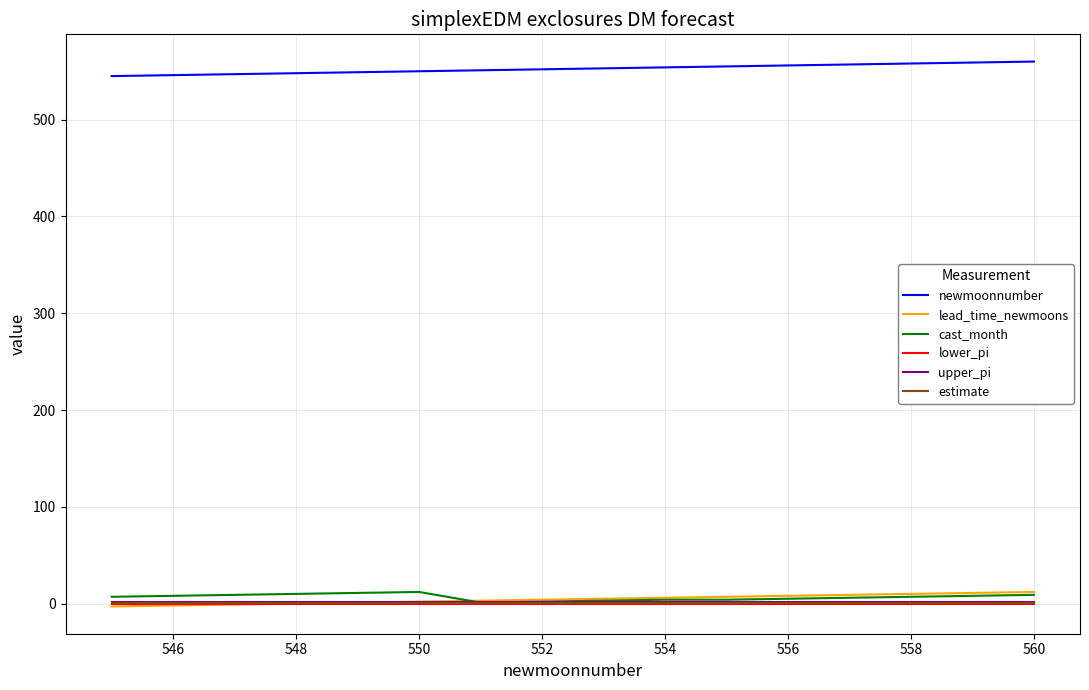

What is the maximum value shown in the chart?

560.0